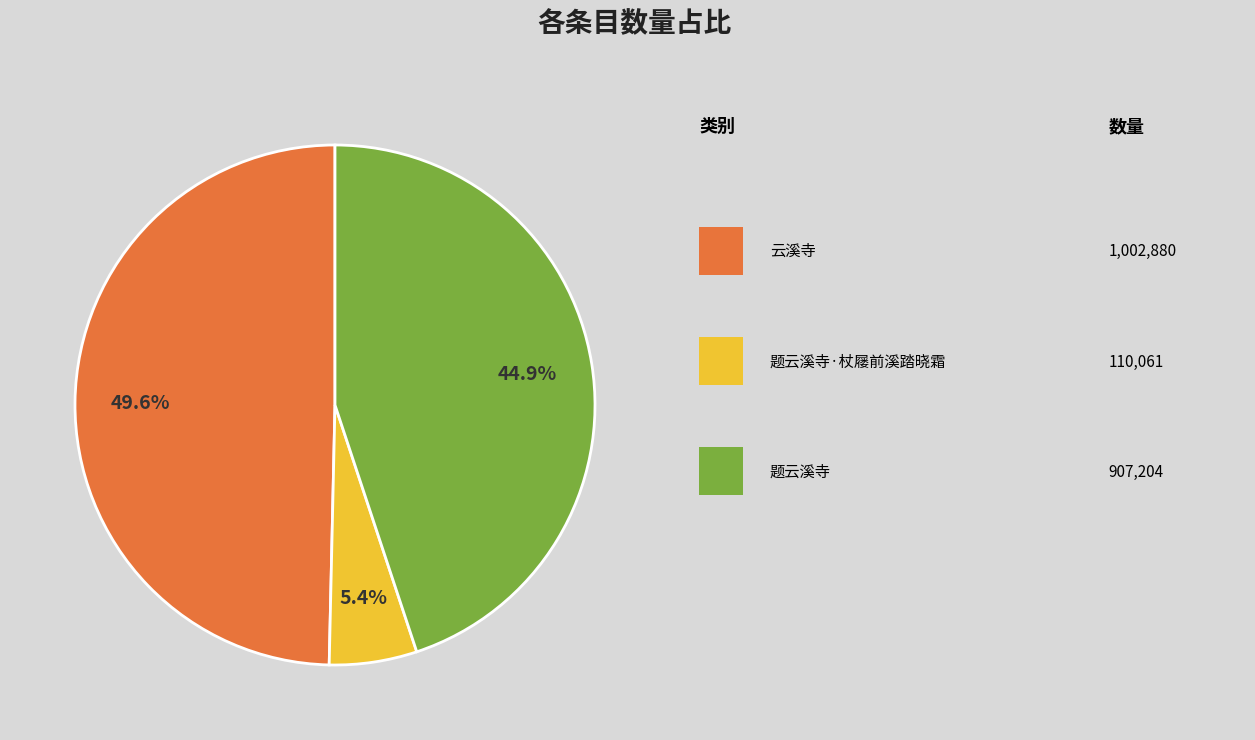

Is there a majority slice in this chart?

No